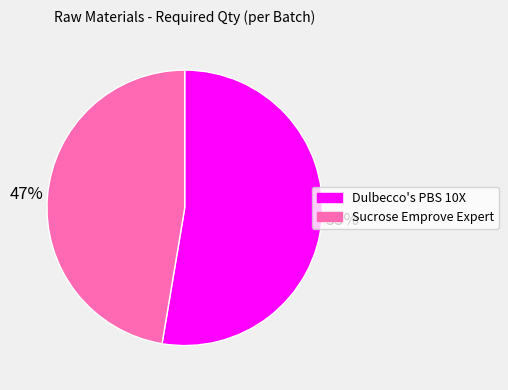

To the nearest percent, what is the average slice percentage?

50%